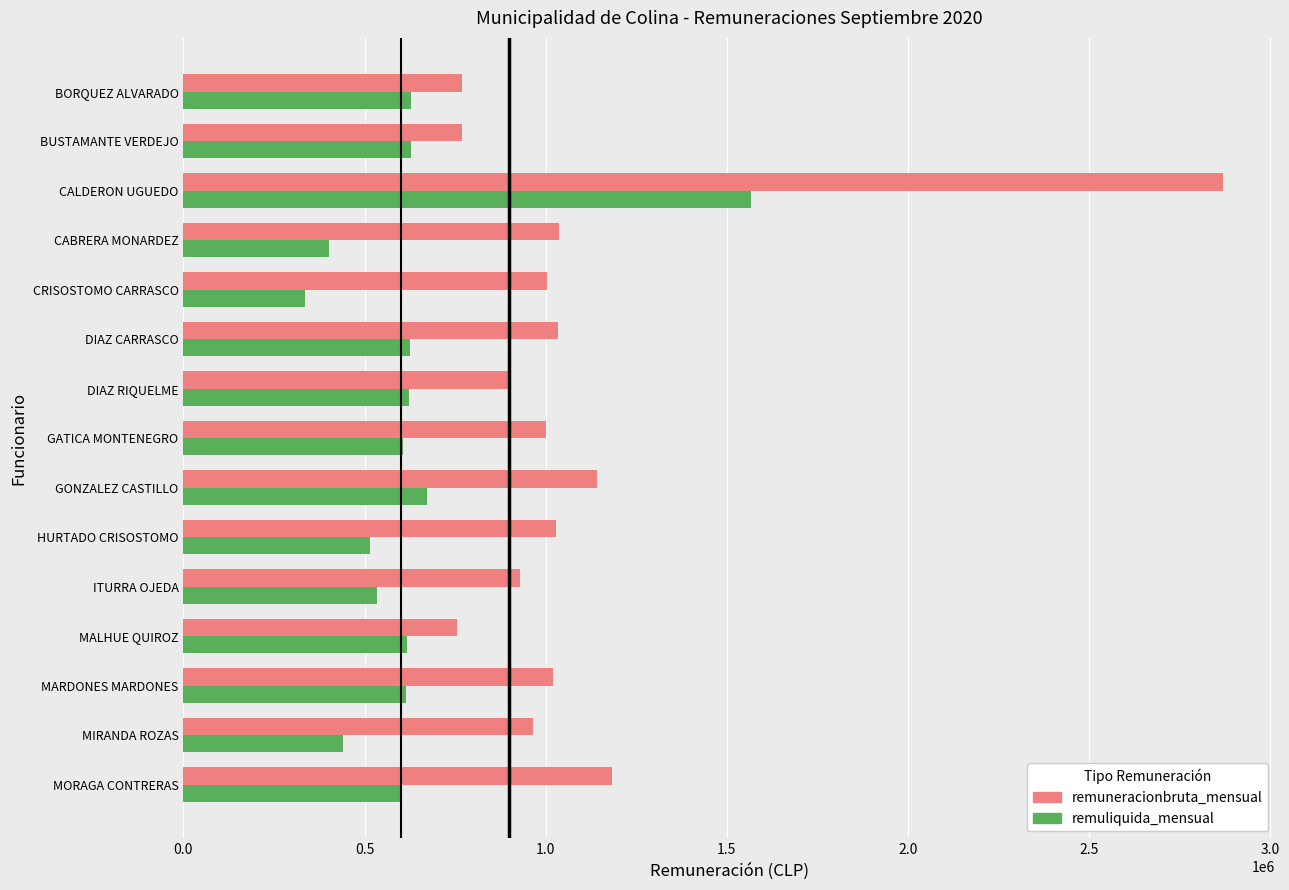

Is it true that remuneracionbruta_mensual equals 278944 at HURTADO CRISOSTOMO?

False